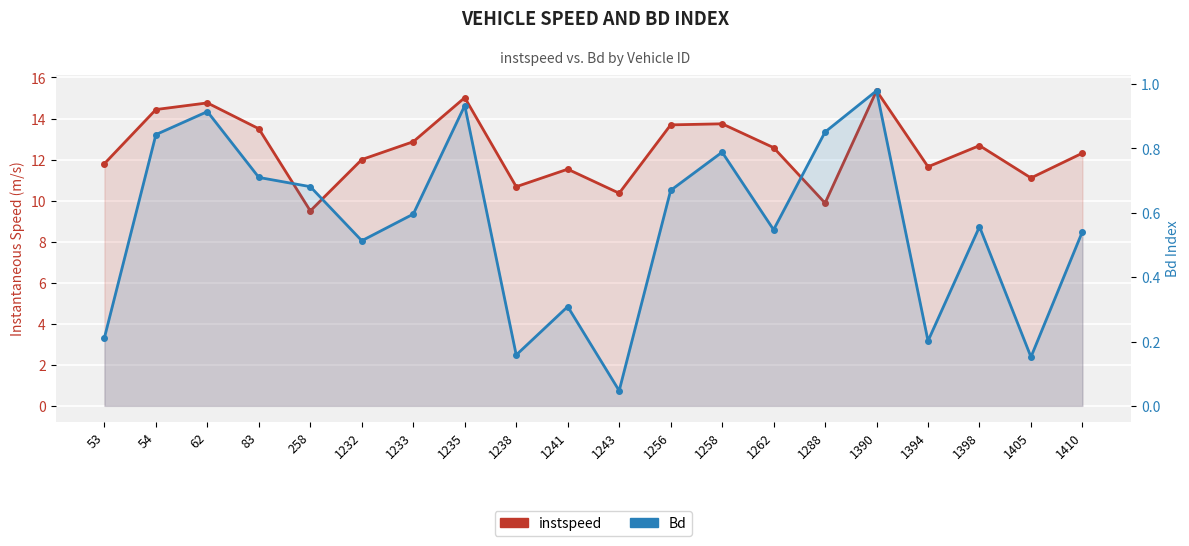

Between 1256 and 1233, which is larger?

1256